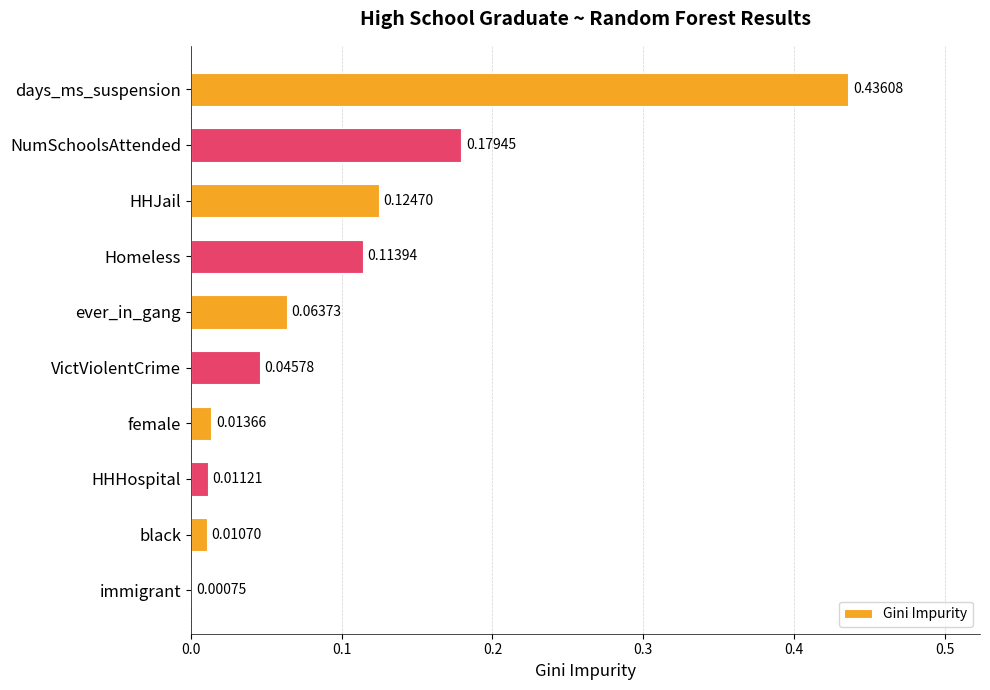

What is the sum of all values?

1.0